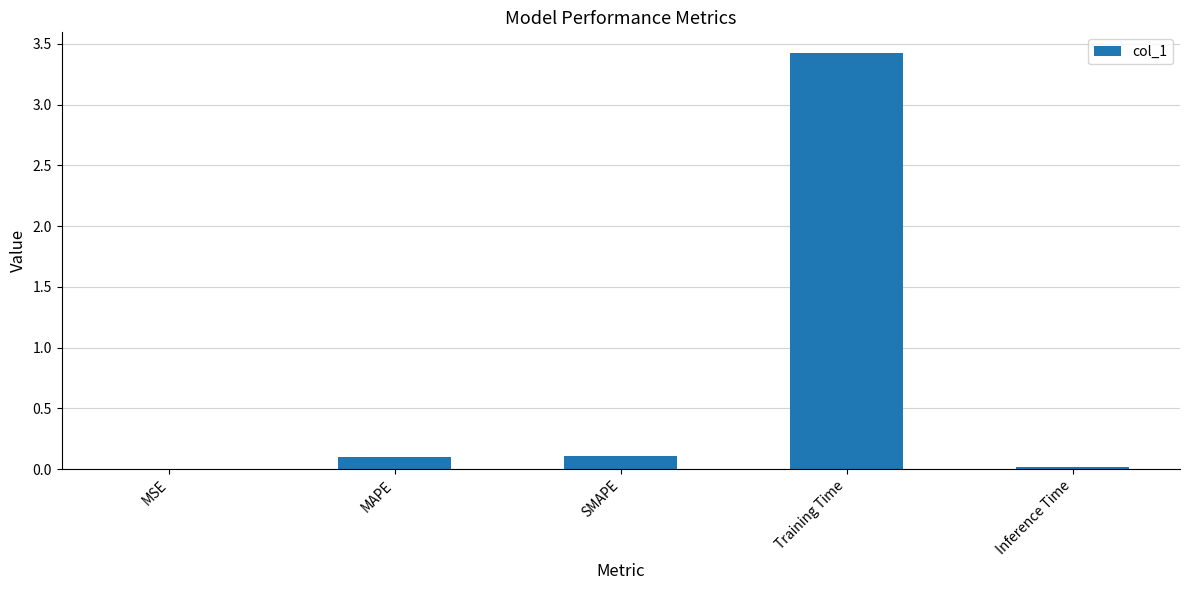

At which category does the chart reach its peak across all series?

Training Time